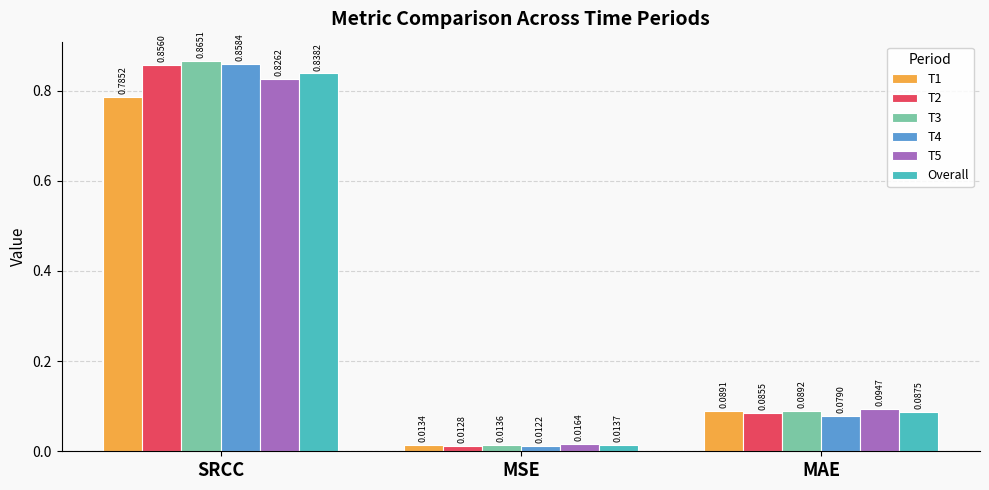

What is the sum of all T3 values?

1.0